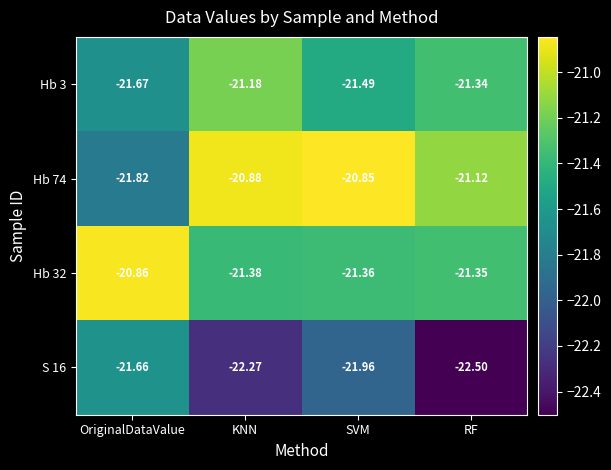

Rank the categories by S 16 value from highest to lowest.

OriginalDataValue, SVM, KNN, RF